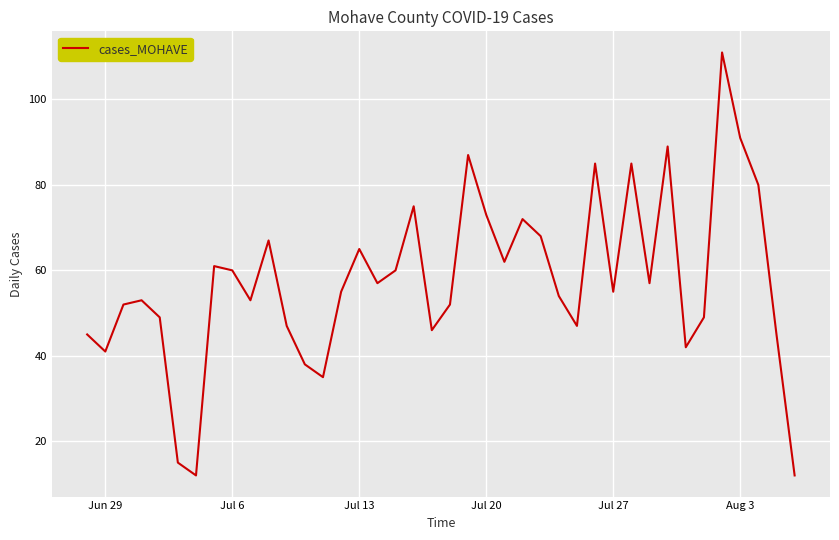

What is the minimum value shown in the chart?

12